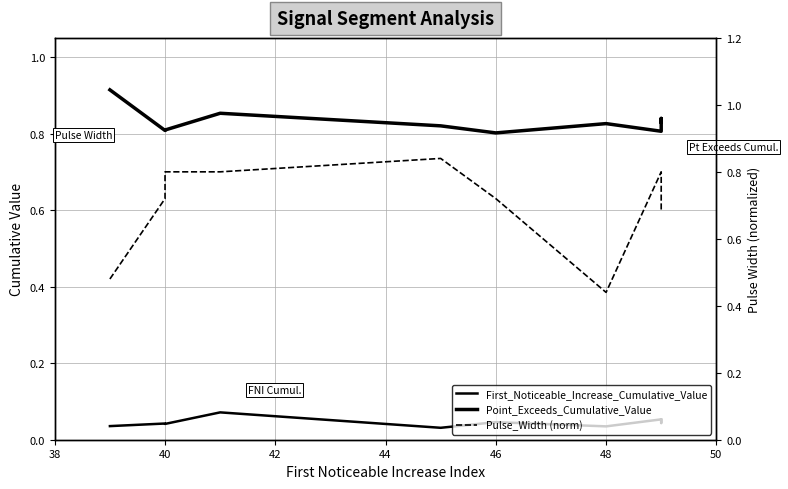

Reading left to right, list all the values displayed in this chart.

First_Noticeable_Increase_Cumulative_Value: 0.0	0.0	0.0	0.1	0.0	0.0	0.0	0.1	0.0	0.1
Point_Exceeds_Cumulative_Value: 0.9	0.8	0.8	0.9	0.8	0.8	0.8	0.8	0.8	0.8
Pulse_Width (norm): 0.5	0.7	0.8	0.8	0.8	0.7	0.4	0.8	0.7	0.7